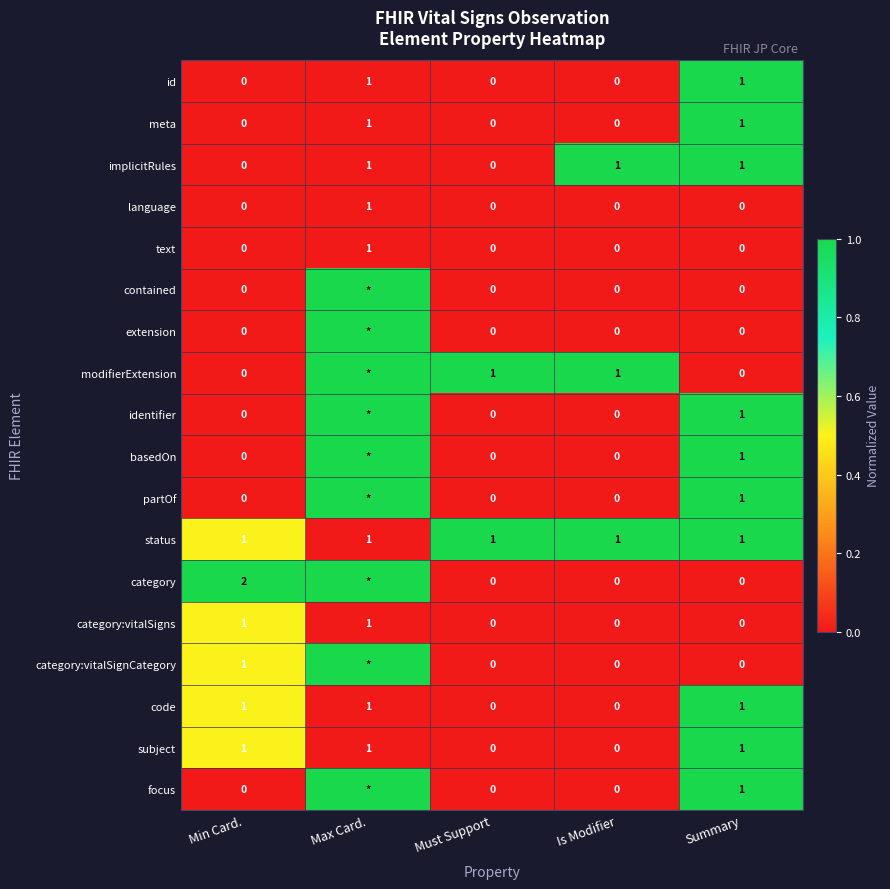

How many values in the code series are below 1?

2